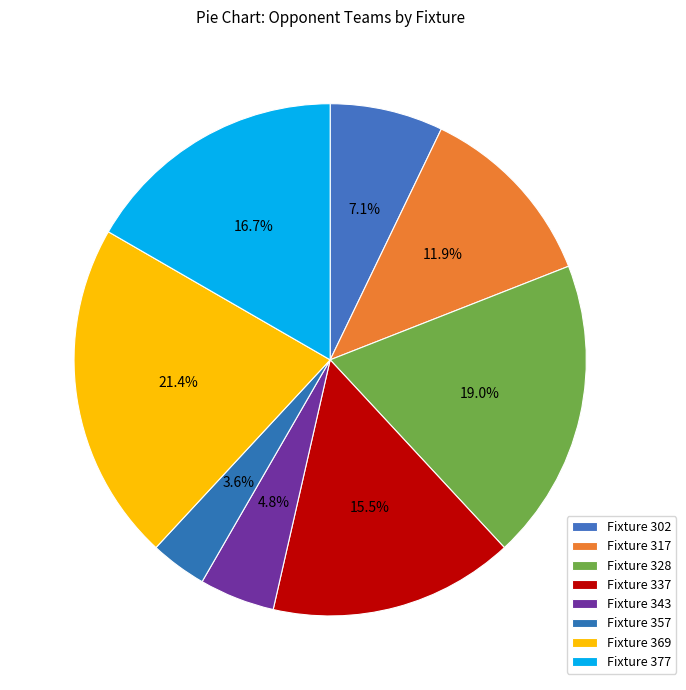

Combined, what portion of the pie is Fixture 369 and Fixture 328?

40.5%